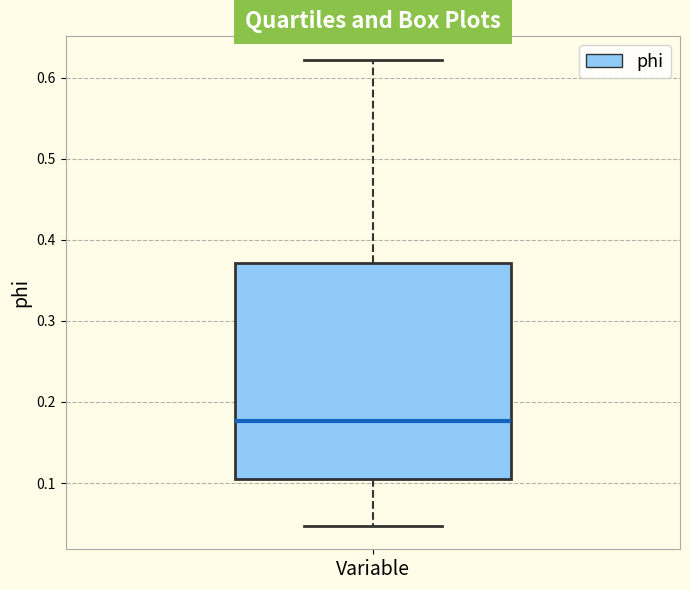

Where is the lower edge of the box for Variable on the y-axis? The values are not printed on the chart, so give them approximately, as read against the axis.

0.11